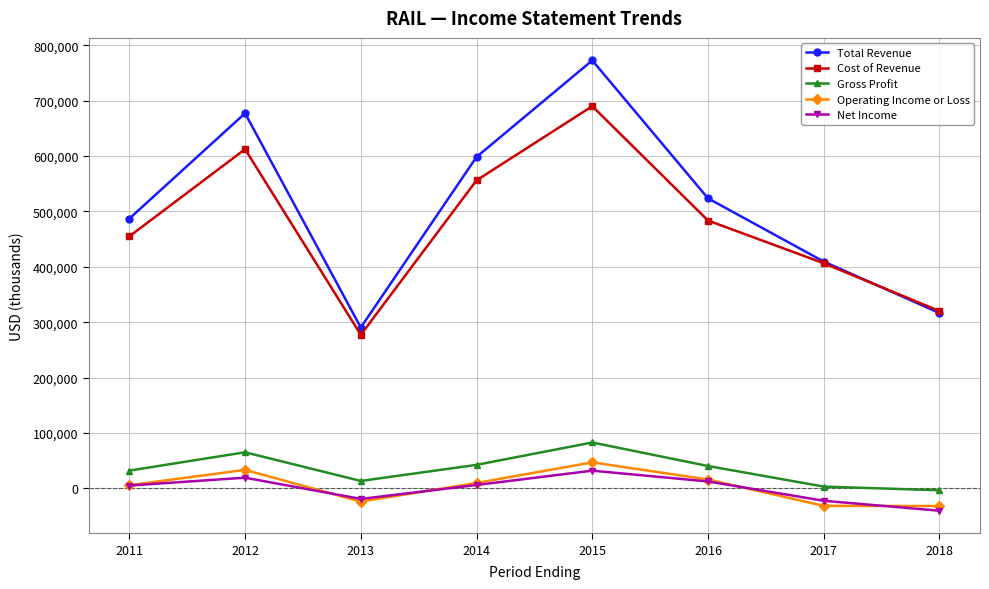

What is the smallest value displayed?

-40600